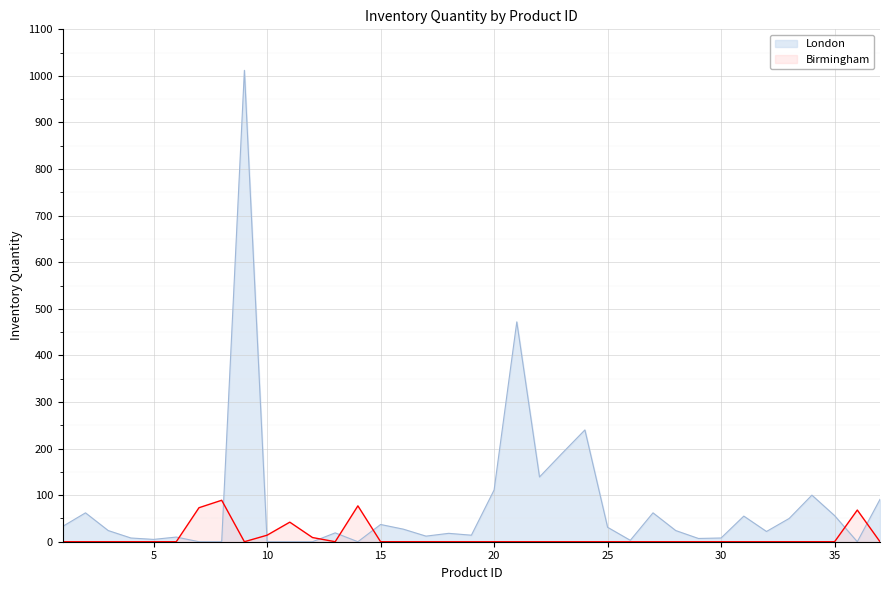

Between 9 and 19, which series saw the biggest shift?

London